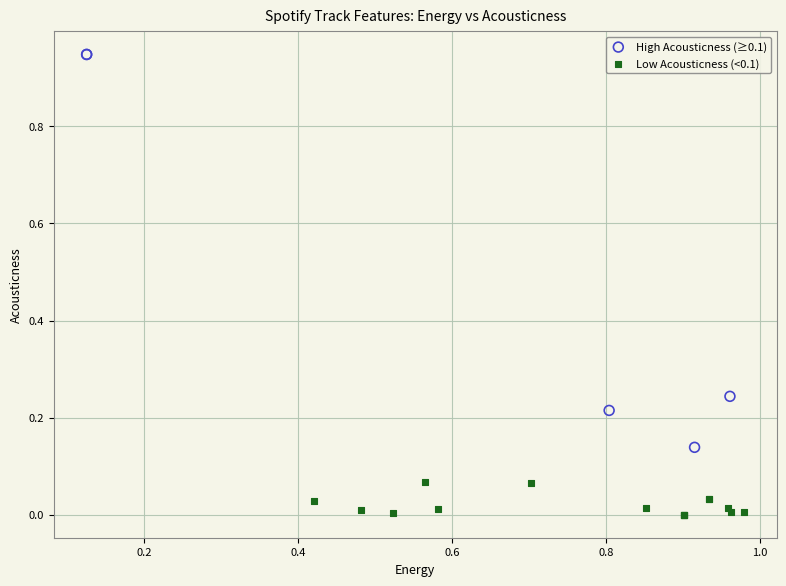

Which series contains the highest Y value?

High Acousticness (≥0.1)